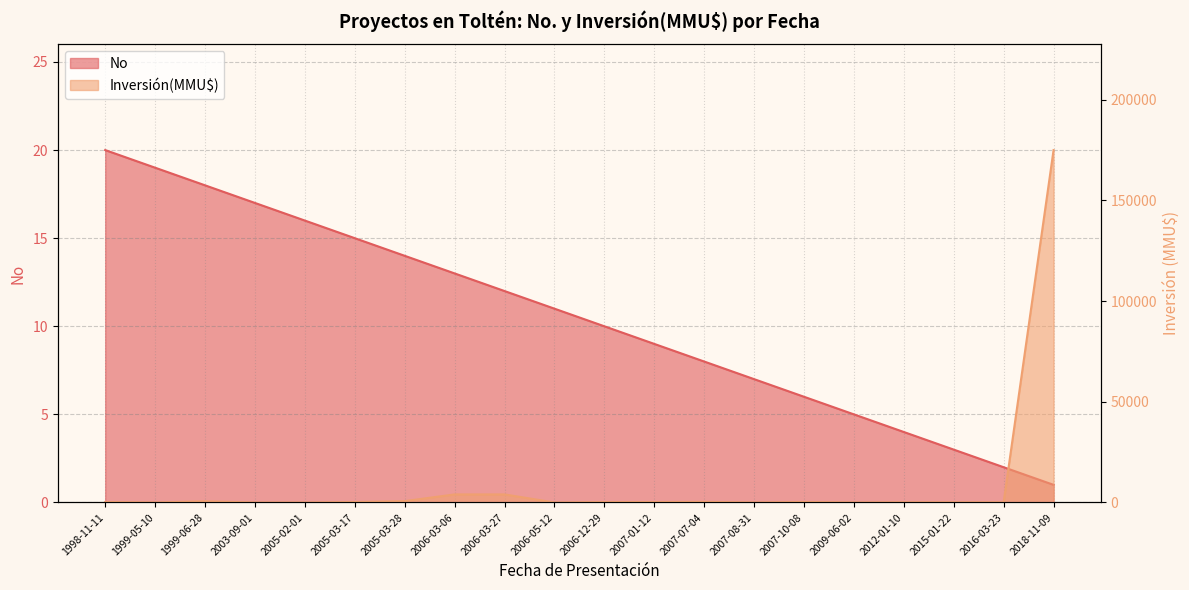

The Inversión(MMU$) series shows 359 at 2007-01-12. True or false?

False